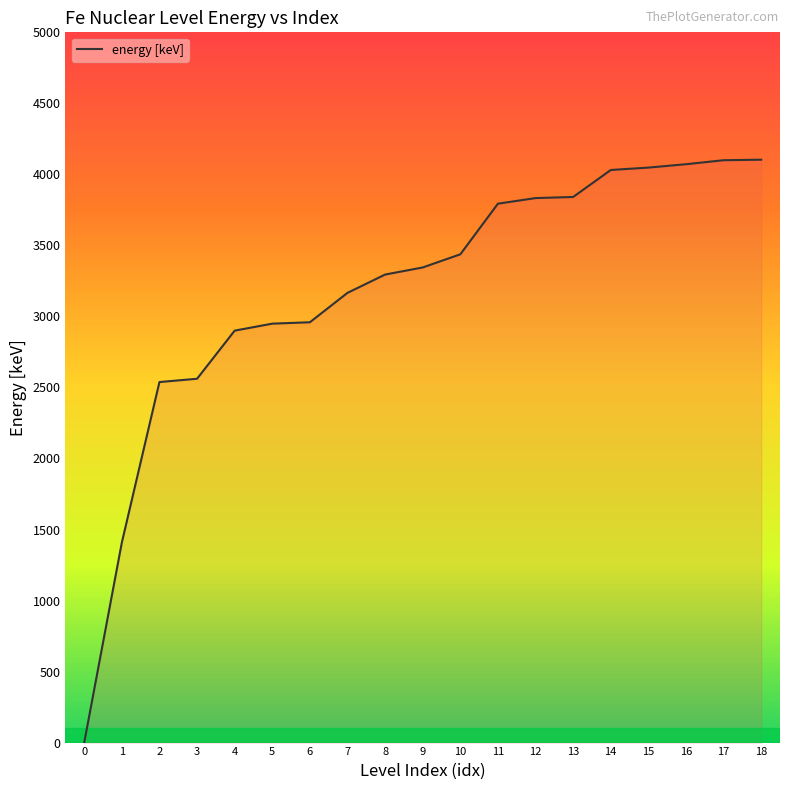

What is the maximum value shown in the chart?

4103.4